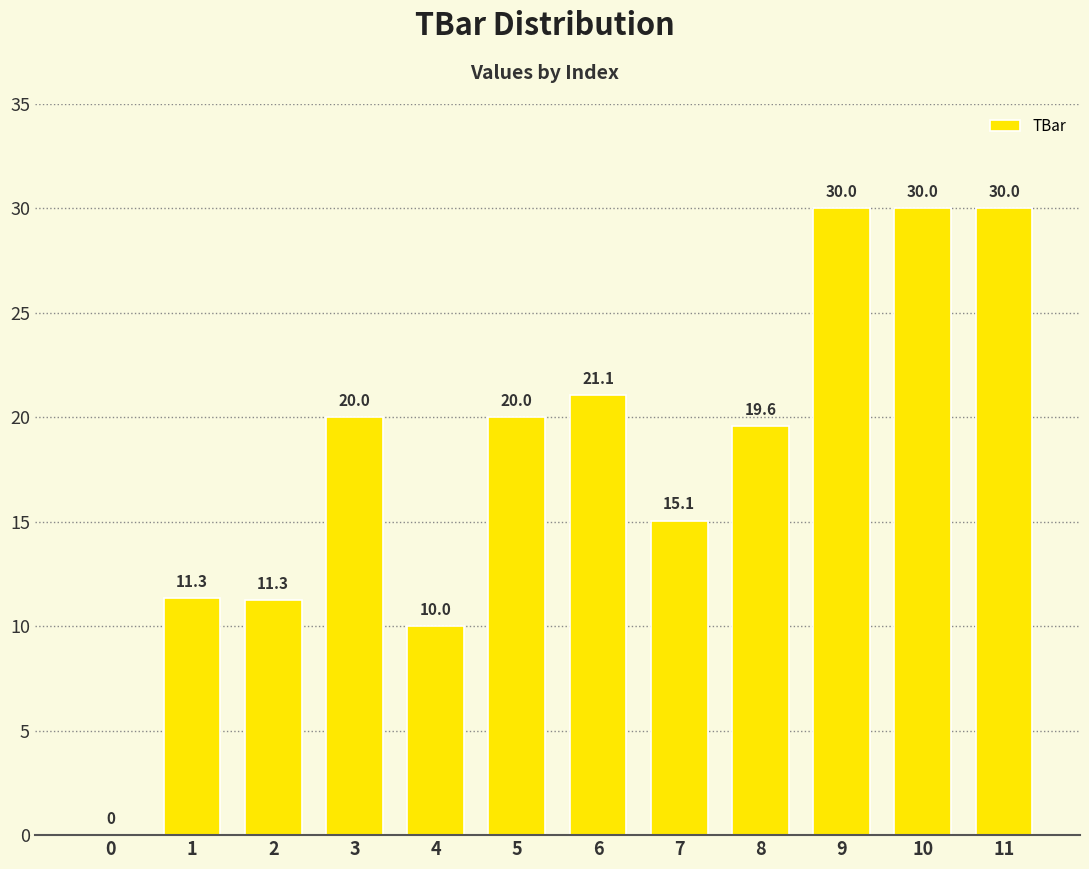

Is it true that the value at 5 is 20.0?

True